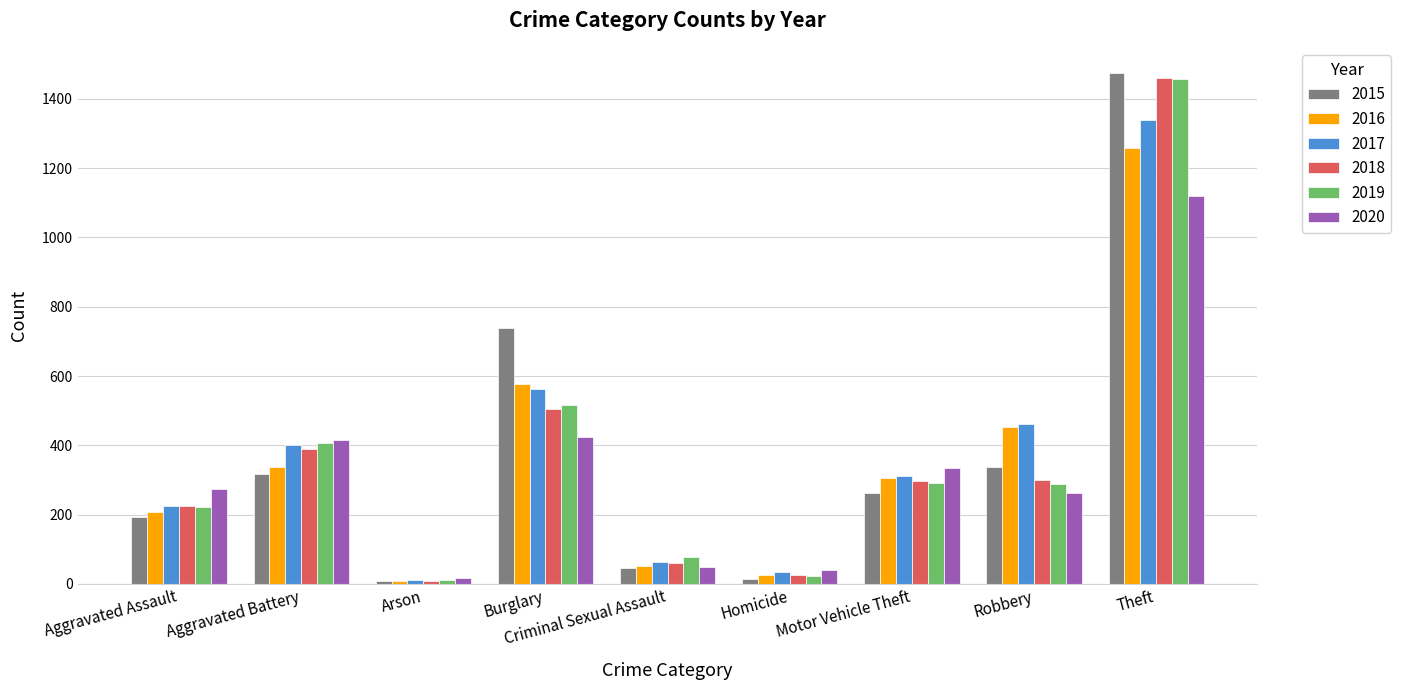

Which series has the largest range (max minus min)?

2015